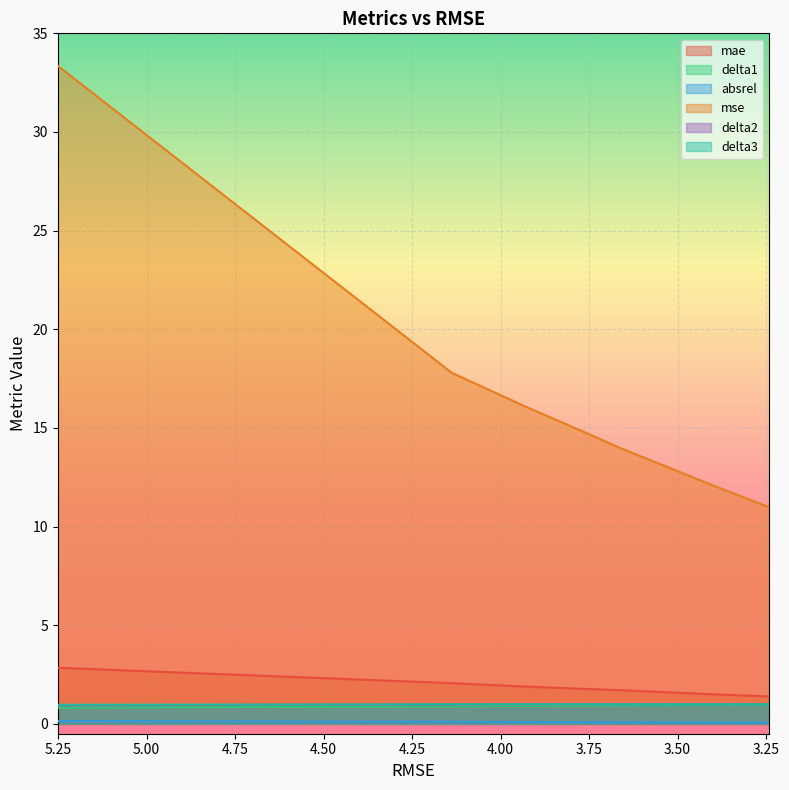

What is the total value across all series at 3.251383648300567?

15.4